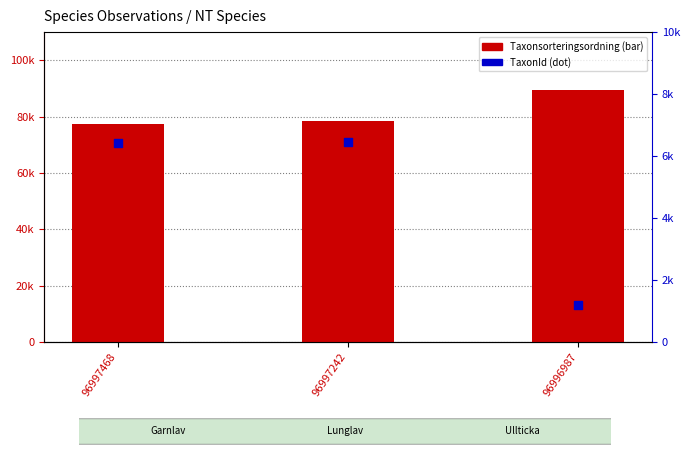

Which series has the largest total across all categories?

Taxonsorteringsordning